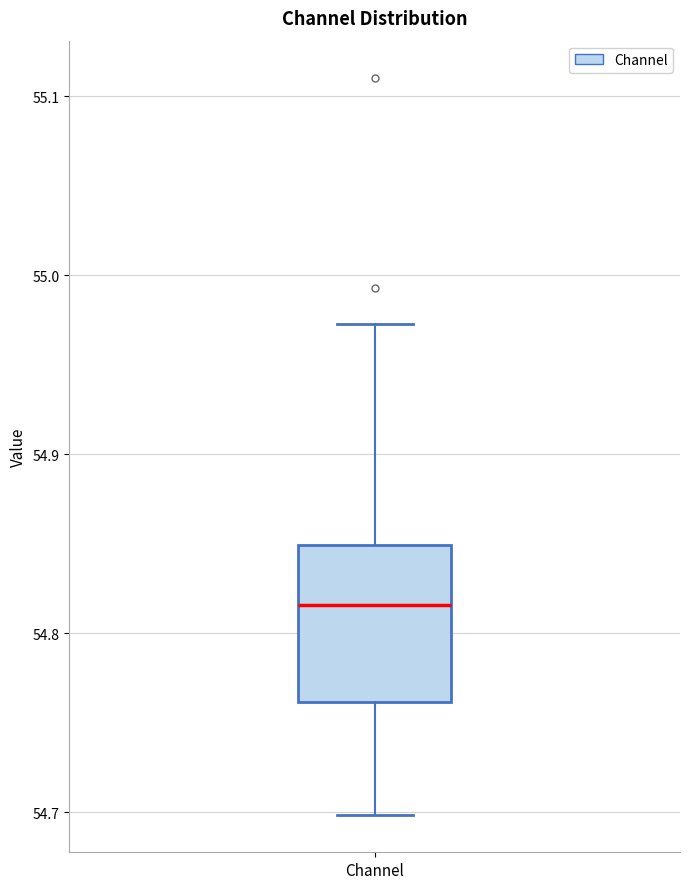

Where does the upper whisker of the box for Channel end on the y-axis? The values are not printed on the chart, so give them approximately, as read against the axis.

54.97